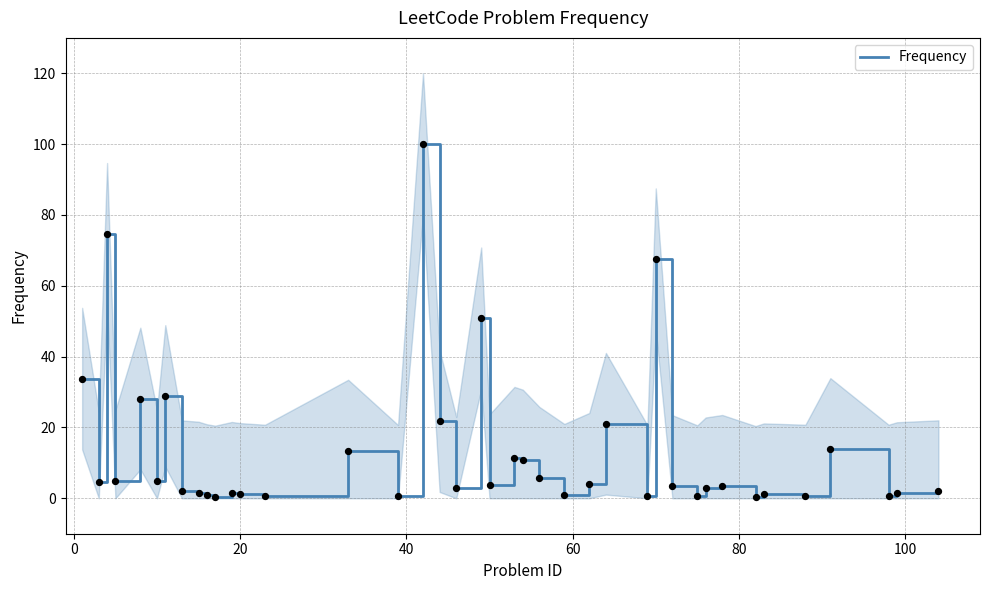

What is the maximum value for Frequency?

100.0